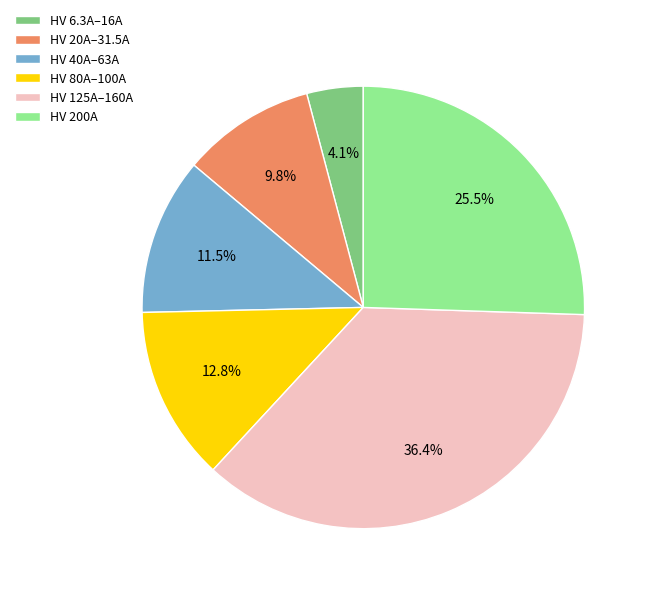

Is there a majority slice in this chart?

No